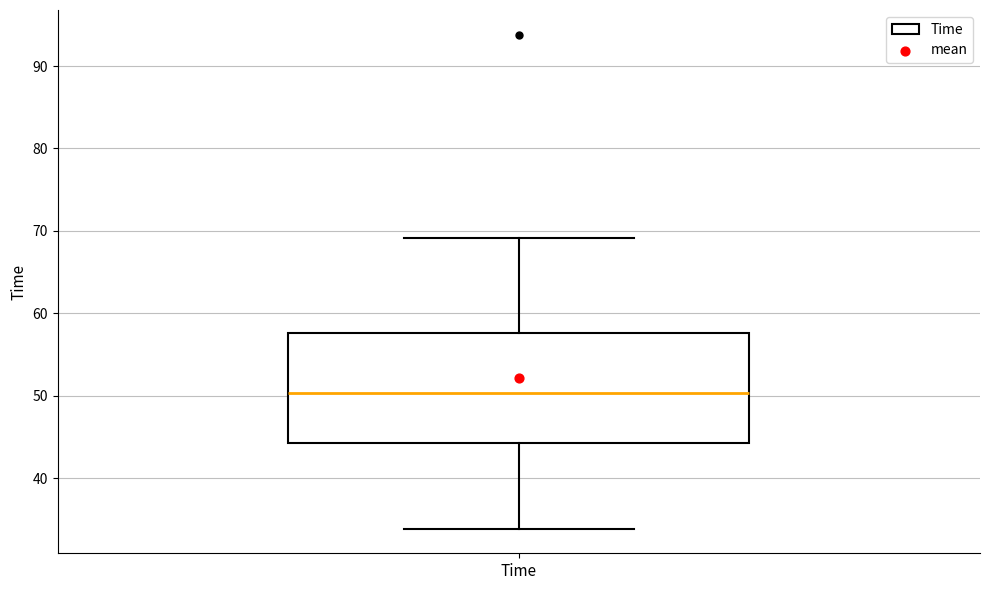

Read this box plot against the y-axis: the position of the median line, the range covered by the box, and the ends of both whiskers. The values are not printed on the chart, so give them approximately, as read against the axis.

median 50, box 44 to 58, whiskers 34 to 69